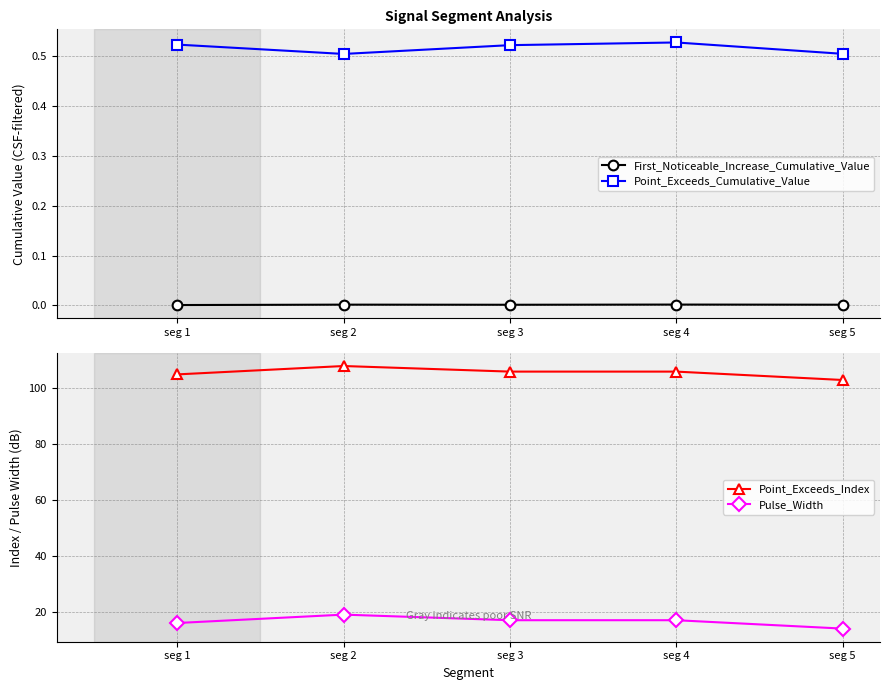

What is the total value across all series at seg 5?

117.5